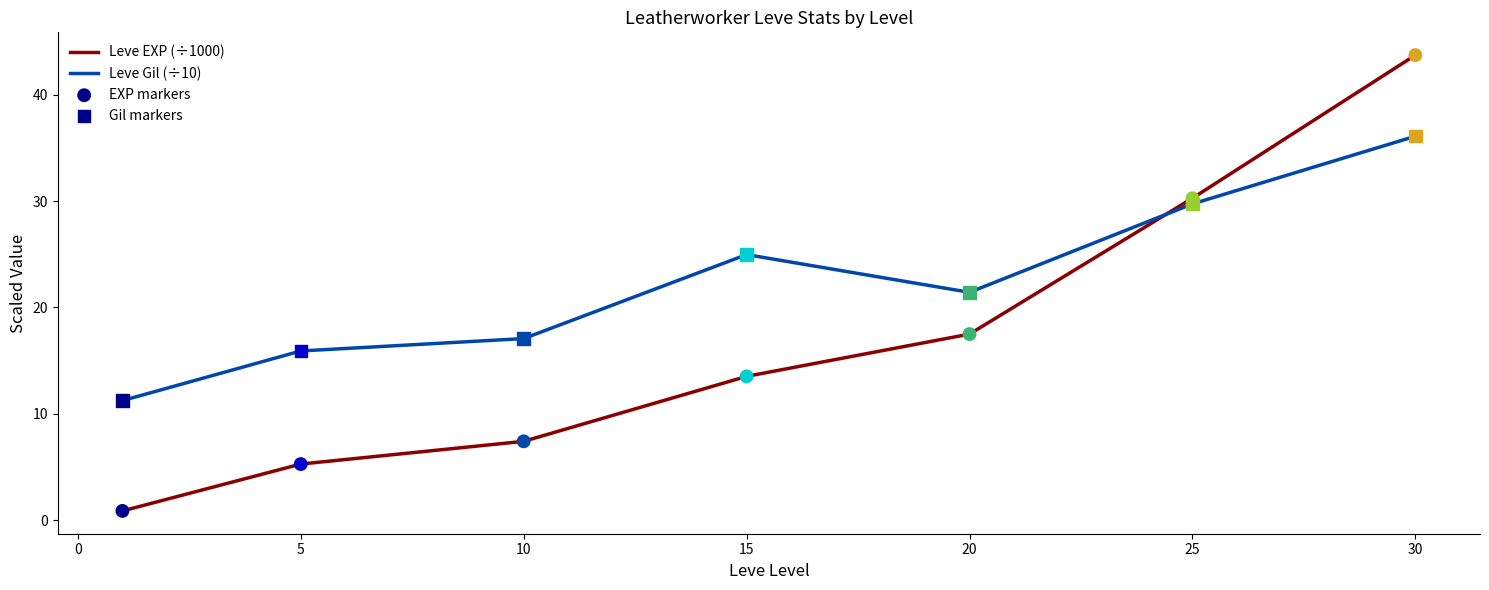

What is the maximum value for Leve Gil (÷10)?

36.1